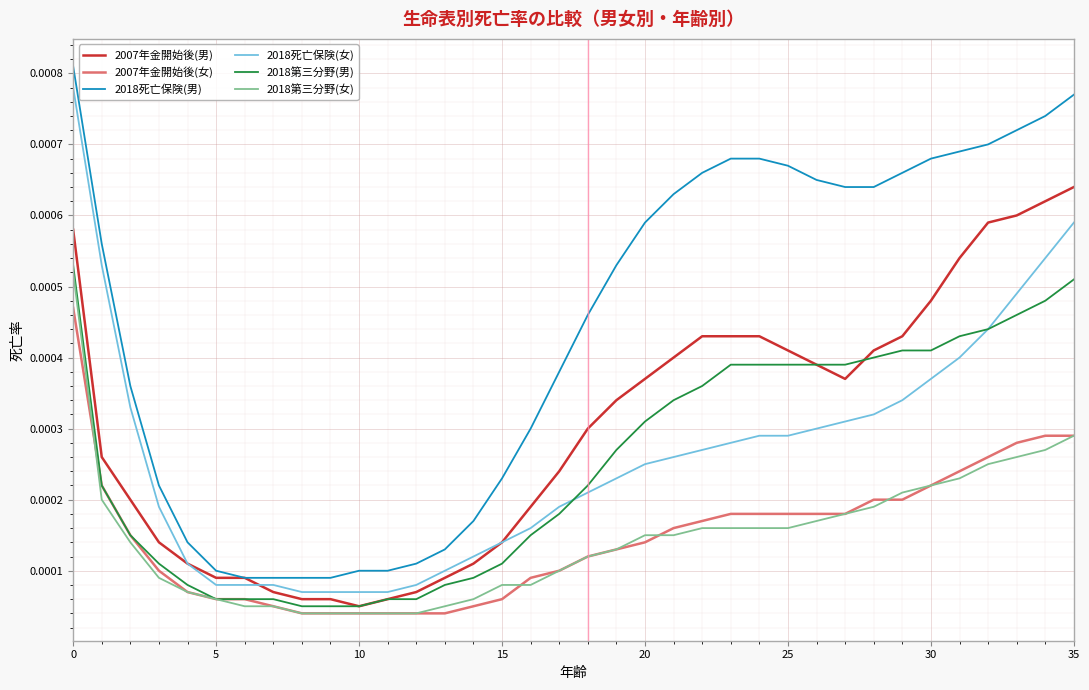

How many lines are shown in the chart?

6